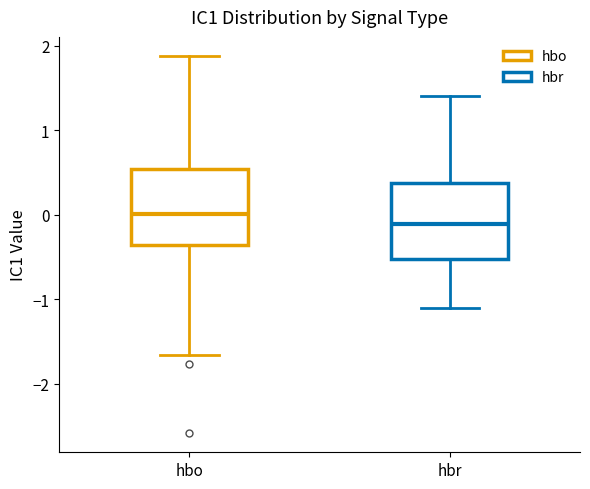

Where is the upper edge of the box for hbo on the y-axis? The values are not printed on the chart, so give them approximately, as read against the axis.

0.5